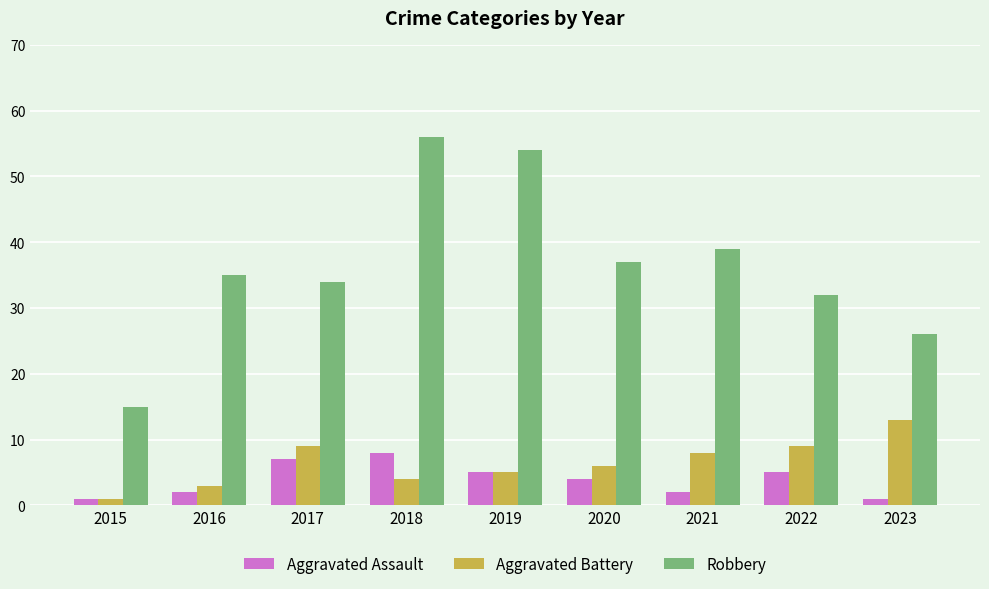

What is the difference between the maximum and minimum values in the Robbery series?

41